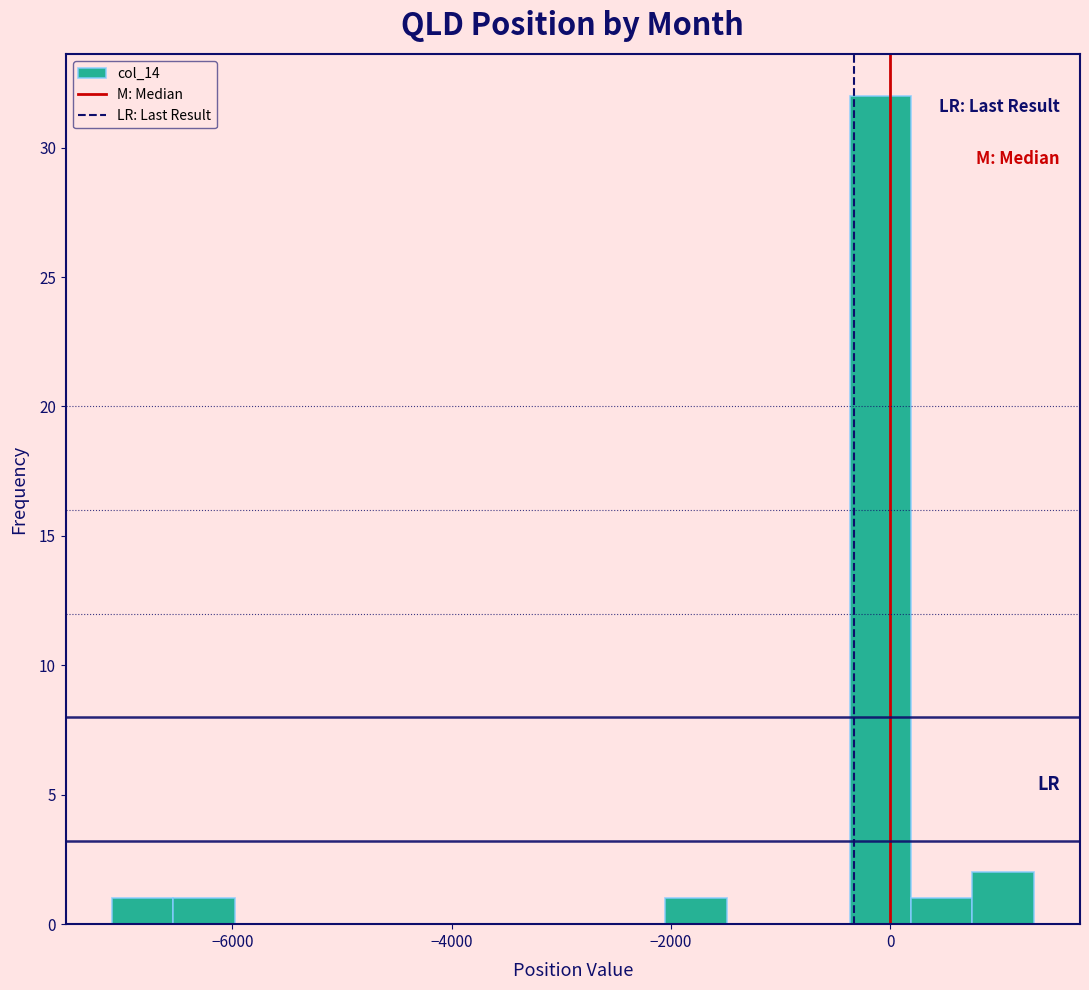

Read against the x-axis, roughly where is the centre of the tallest bar?

0